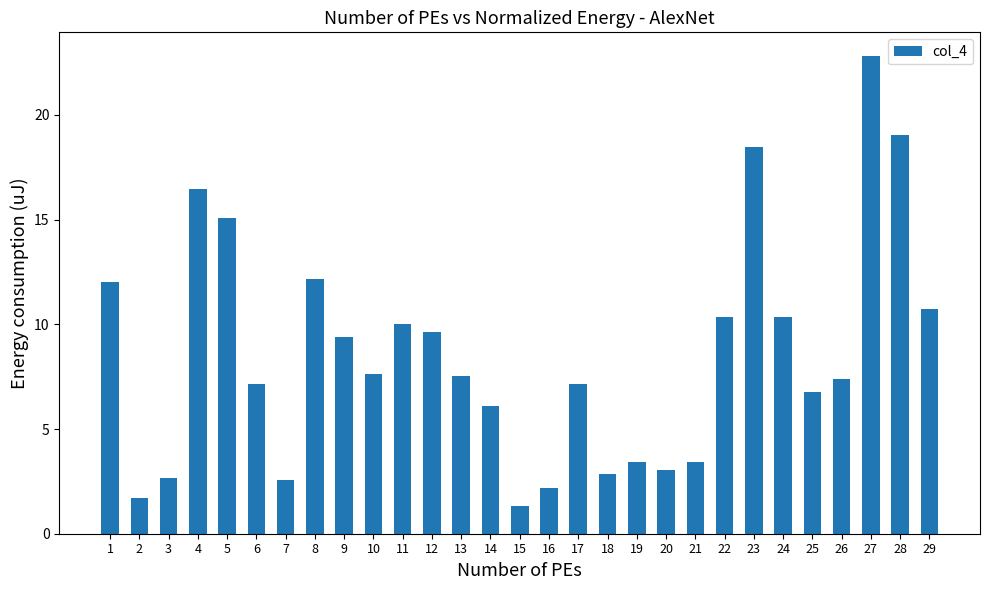

What is the maximum value shown in the chart?

22.8